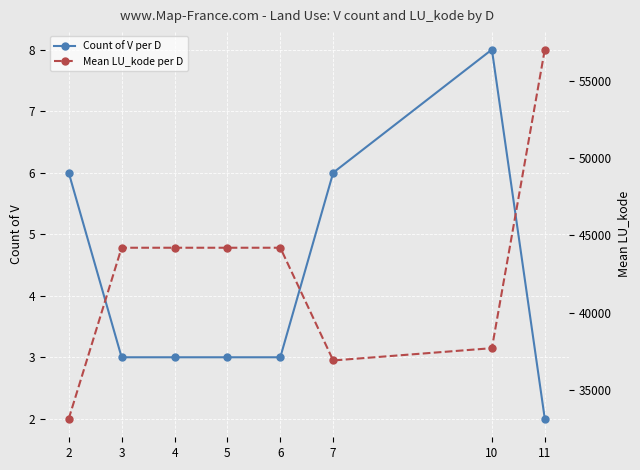

Reading left to right, list all the values displayed in this chart.

Count of V per D: 2=6	3=3	4=3	5=3	6=3	7=6	10=8	11=2
Mean LU_kode per D: 2=33150	3=44200	4=44200	5=44200	6=44200	7=36919	10=37713	11=57000